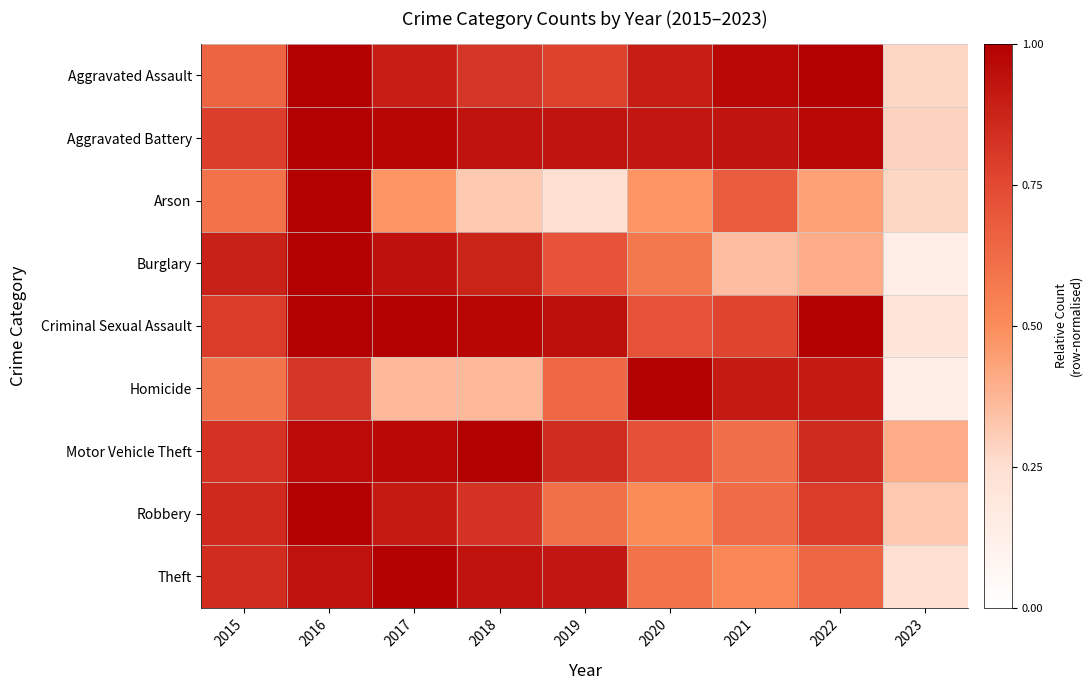

What is the spread (max minus min) of values at 2018?

0.7